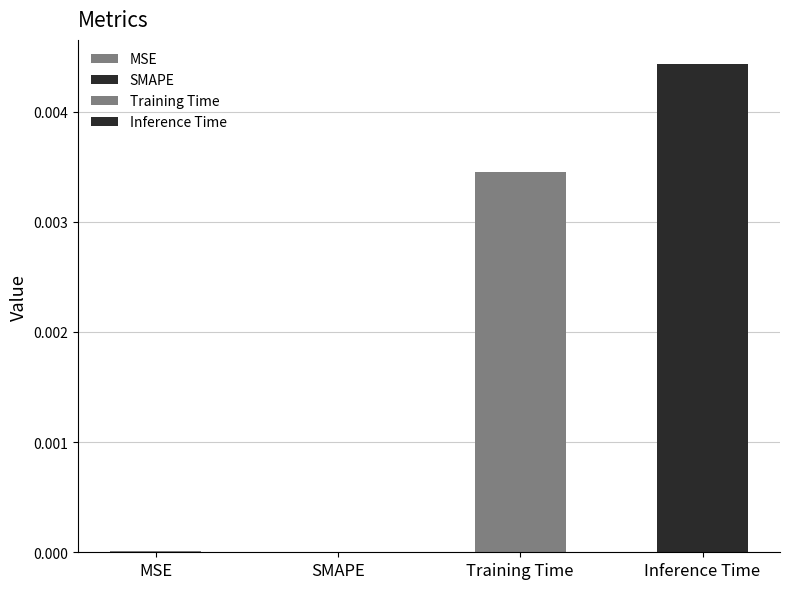

How many categories are shown in the chart?

4